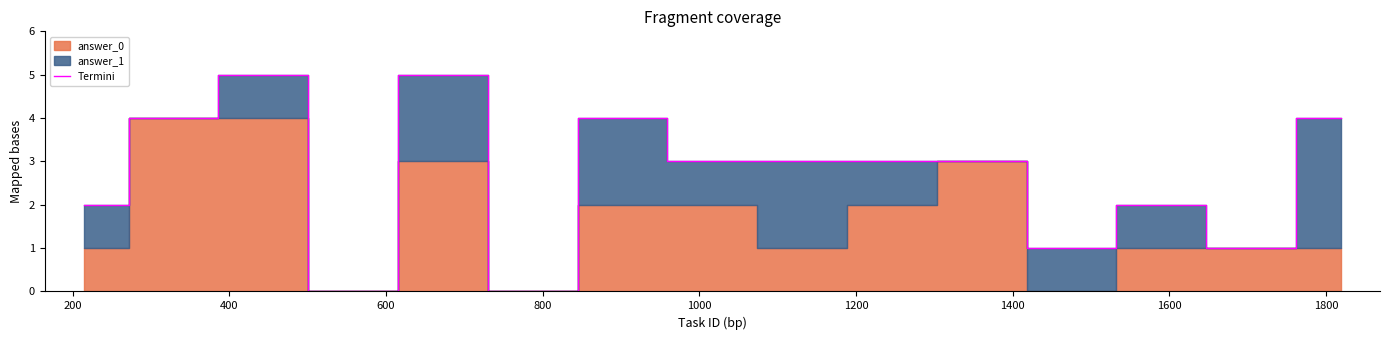

Which category has the lowest value across all series?

600